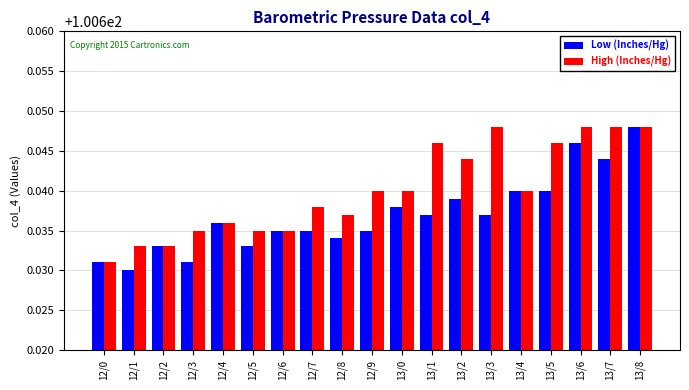

The value of Low (Inches/Hg) at 13/5 is 33.0. True or false?

False